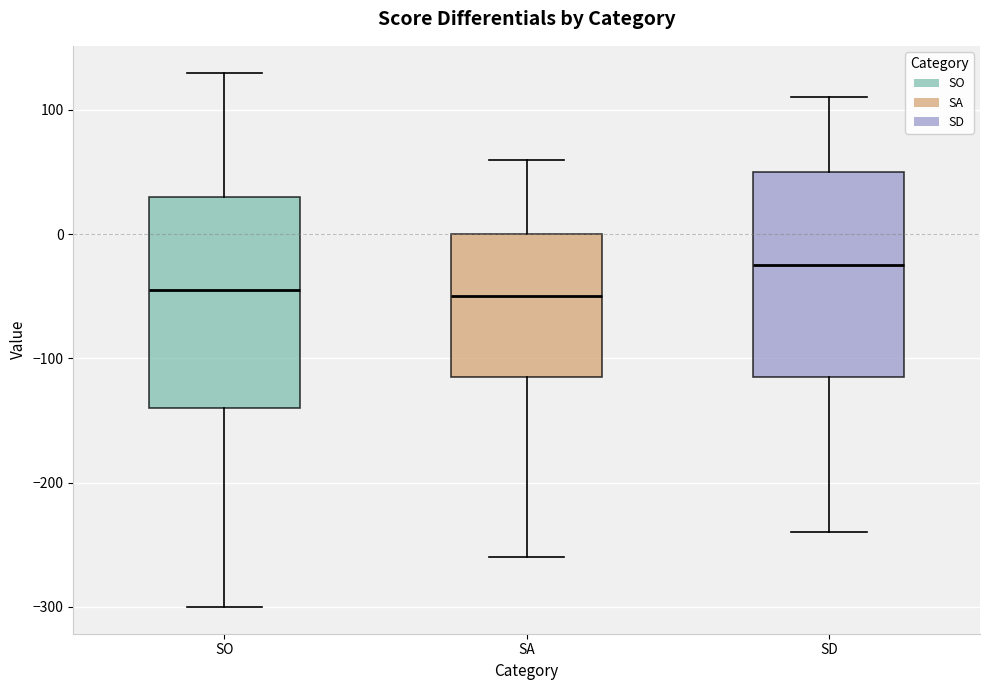

Which box's median line is the highest?

SD